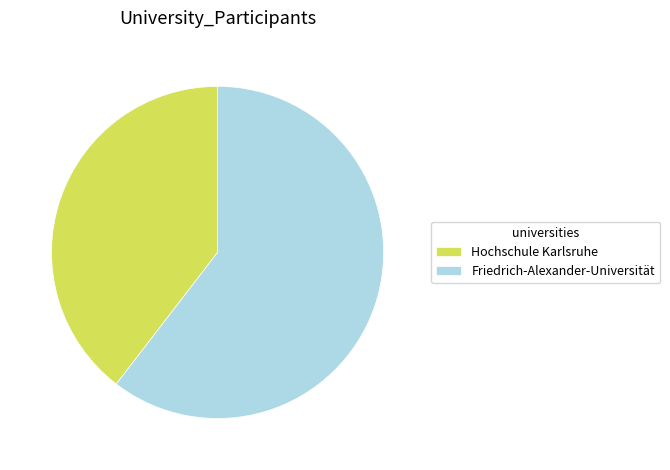

Rank the categories by value from lowest to highest.

Hochschule Karlsruhe, Friedrich-Alexander-Universität